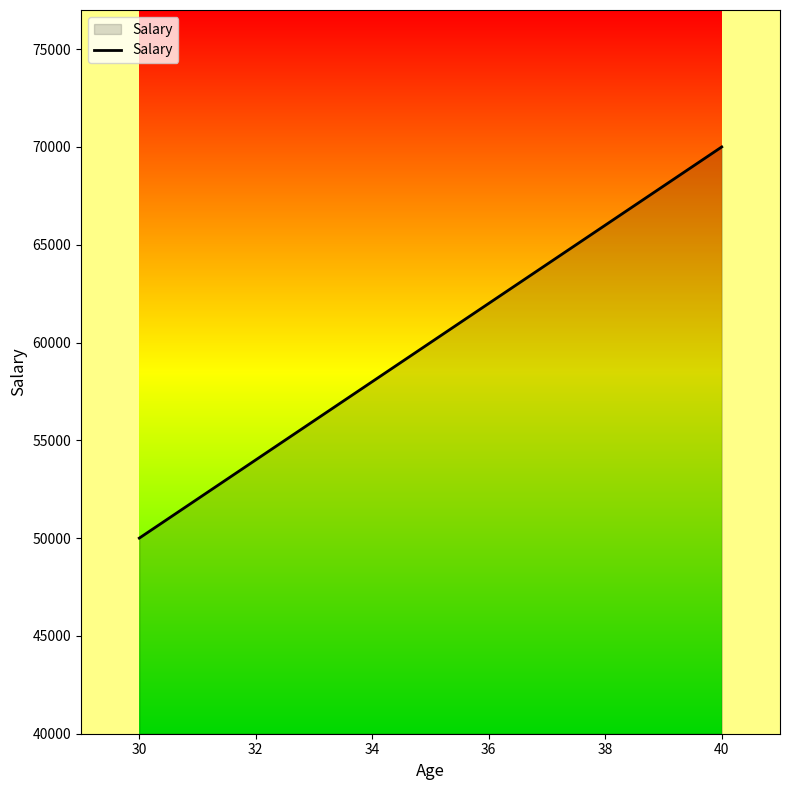

What is the smallest value displayed?

50000